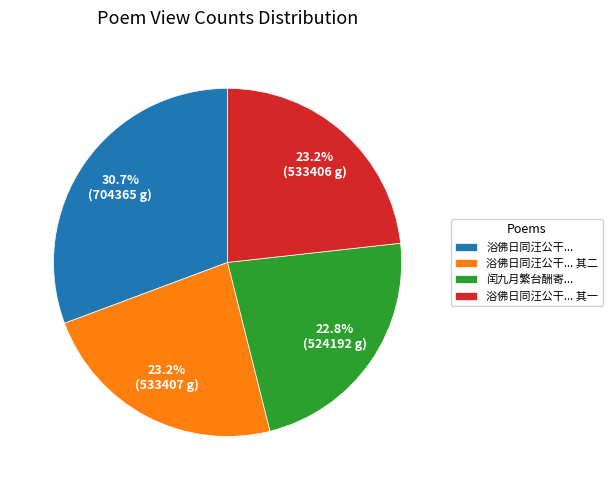

Do 闰九月繁台酬寄... and 浴佛日同汪公干... 其二 together represent more than half of the pie?

No